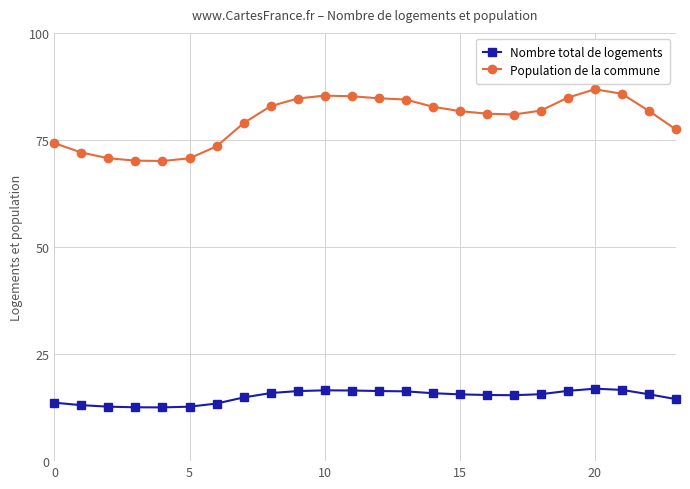

True or false: Nombre total de logements and Population de la commune intersect in this chart.

False